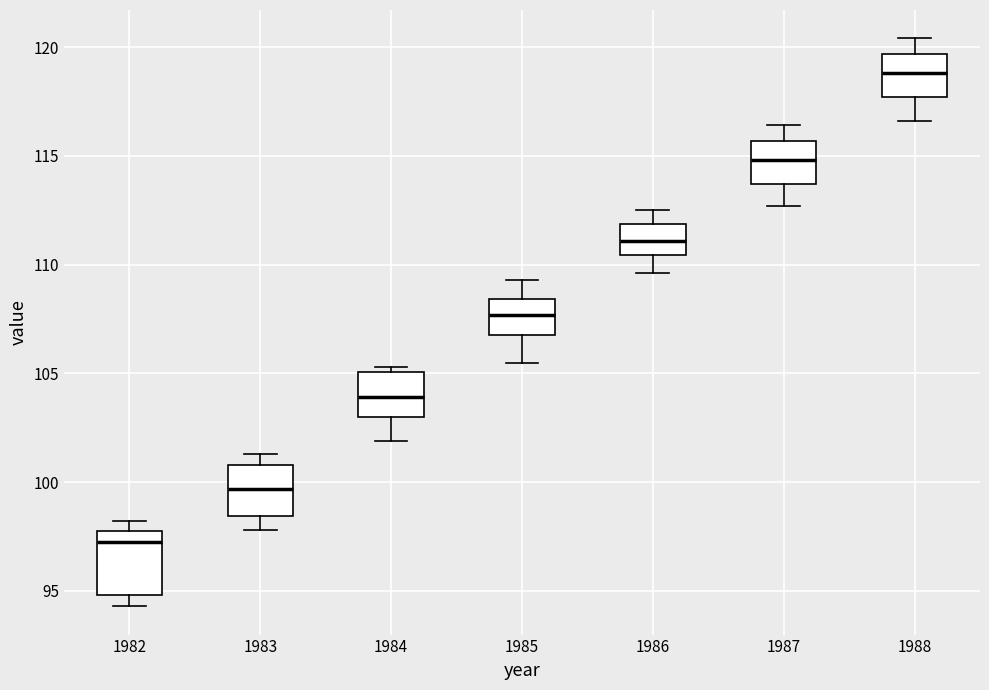

Reading left to right, transcribe this box plot: for each box, give where its median line is, the range the box spans, and where its two whiskers end, as read against the y-axis. The values are not printed on the chart, so give them approximately, as read against the axis.

1982: median 97.5, box 95.0 to 98.0, whiskers 94.5 to 98.0 (just above the box's upper edge)
1983: median 99.5, box 98.5 to 101.0, whiskers 98.0 to 101.5
1984: median 104.0, box 103.0 to 105.0, whiskers 102.0 to 105.5
1985: median 107.5, box 107.0 to 108.5, whiskers 105.5 to 109.5
1986: median 111.0, box 110.5 to 112.0, whiskers 109.5 to 112.5
1987: median 115.0, box 113.5 to 115.5, whiskers 112.5 to 116.5
1988: median 119.0, box 117.5 to 119.5, whiskers 116.5 to 120.5